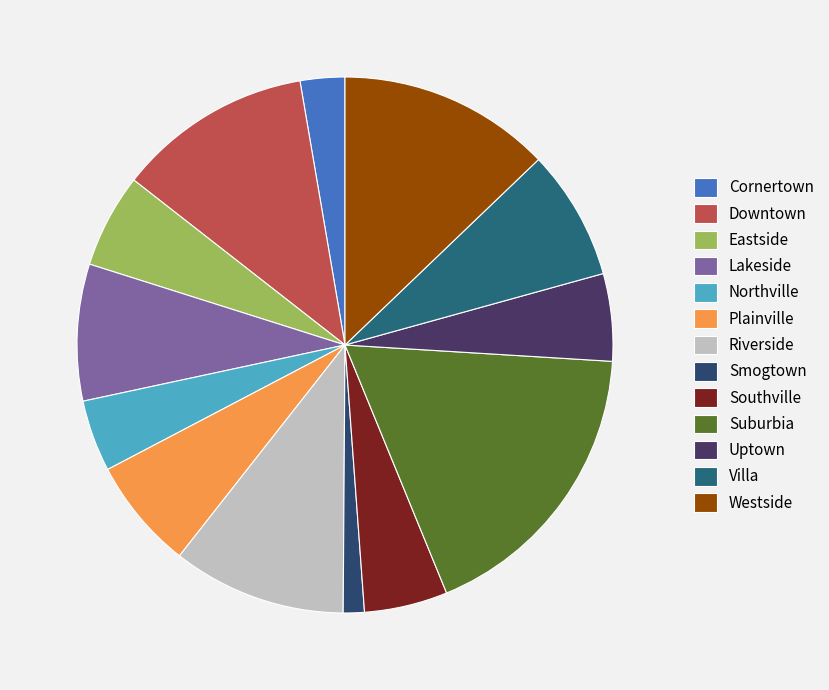

How many segments does this pie chart have?

13